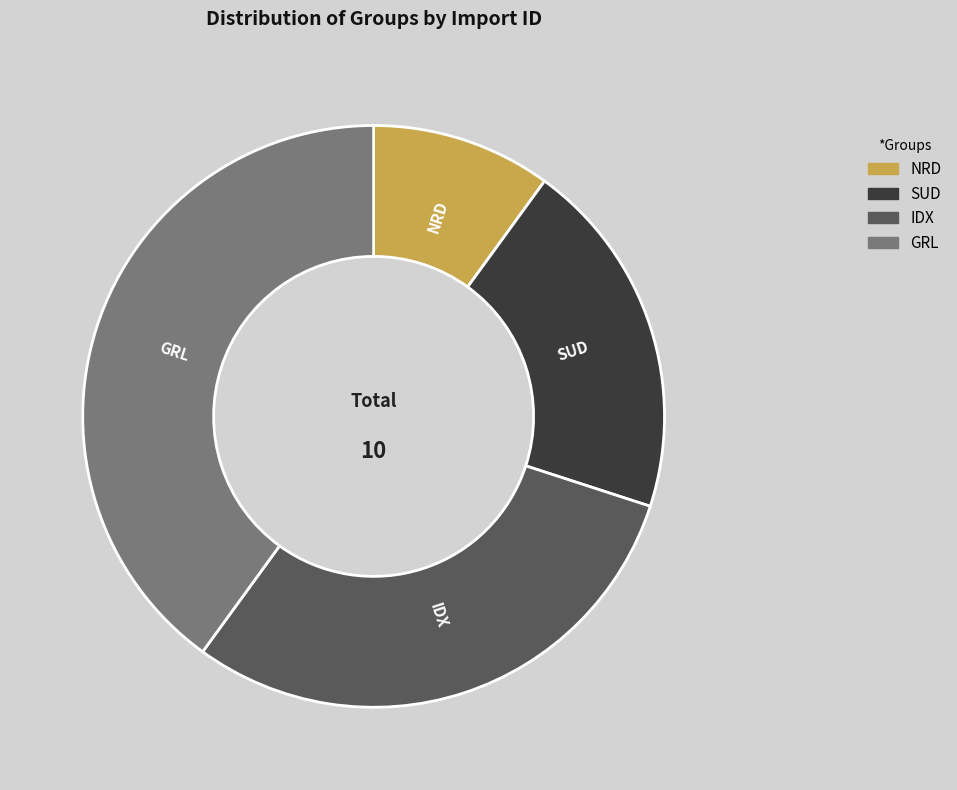

Between GRL and NRD, which is larger?

GRL